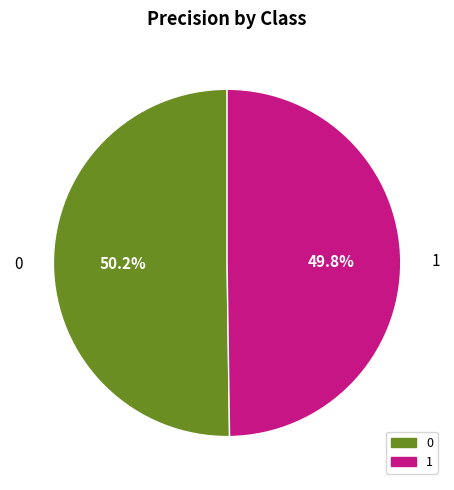

To the nearest percent, what is the combined percentage of 0 and 1?

100%